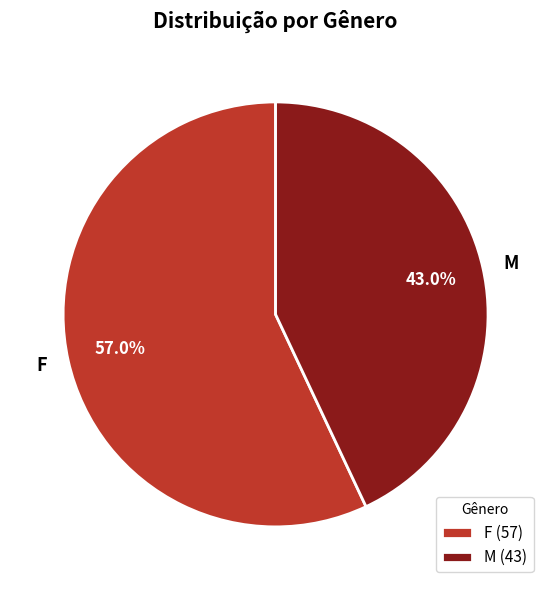

Does F represent more than half of the total?

Yes